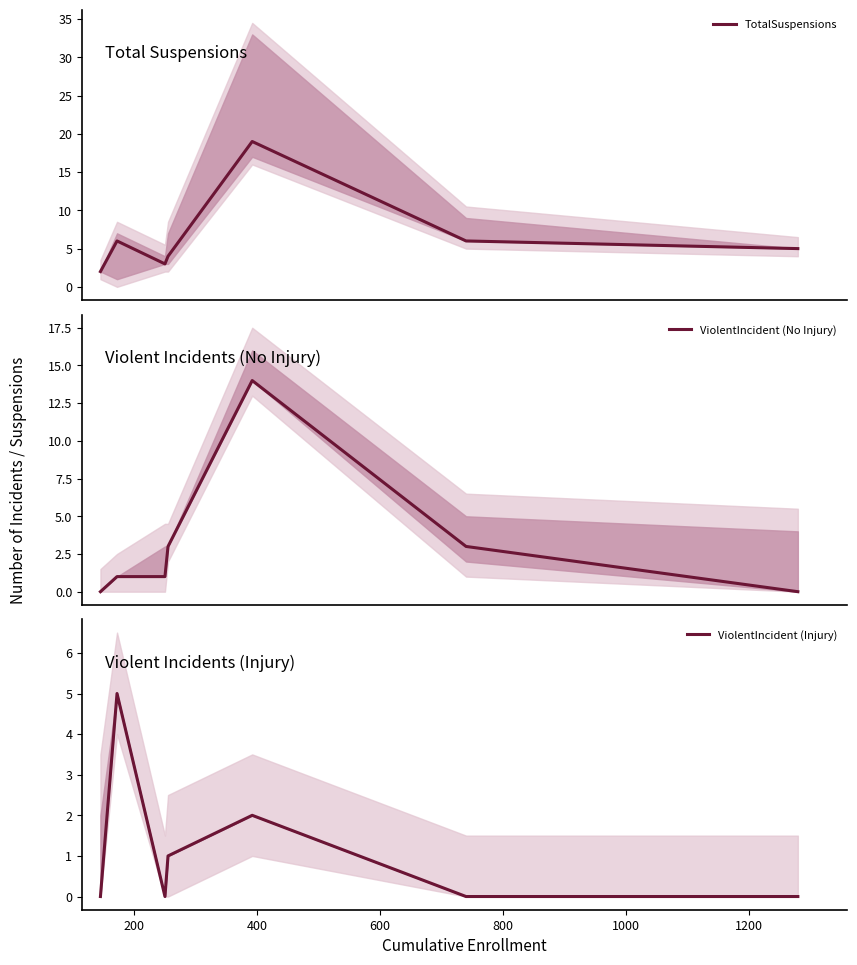

Is this an area chart (filled region under the line)?

No